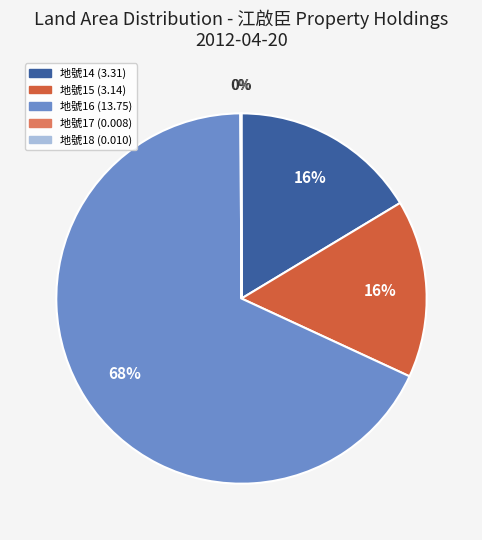

To the nearest percent, what is the difference between the largest and smallest slice percentages?

68%